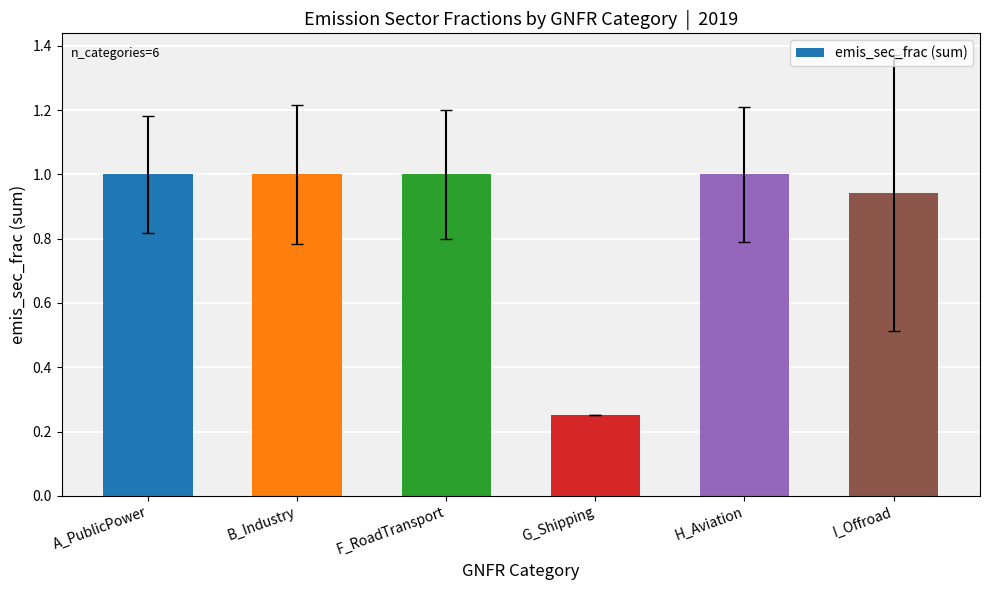

What is the maximum value shown in the chart?

1.0